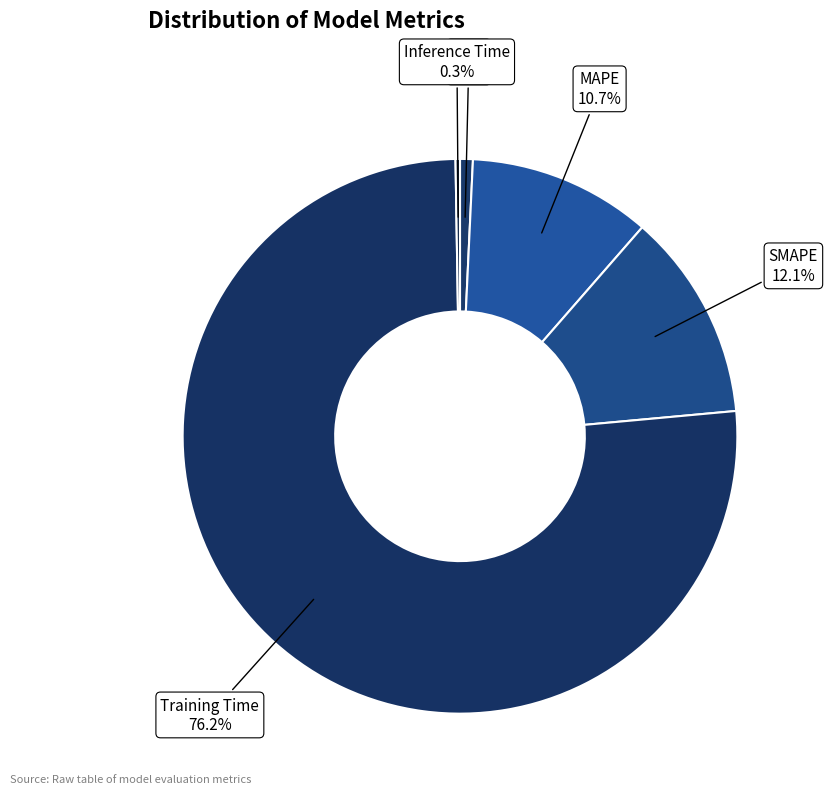

What percentage do MAPE and Training Time together represent?

86.9%